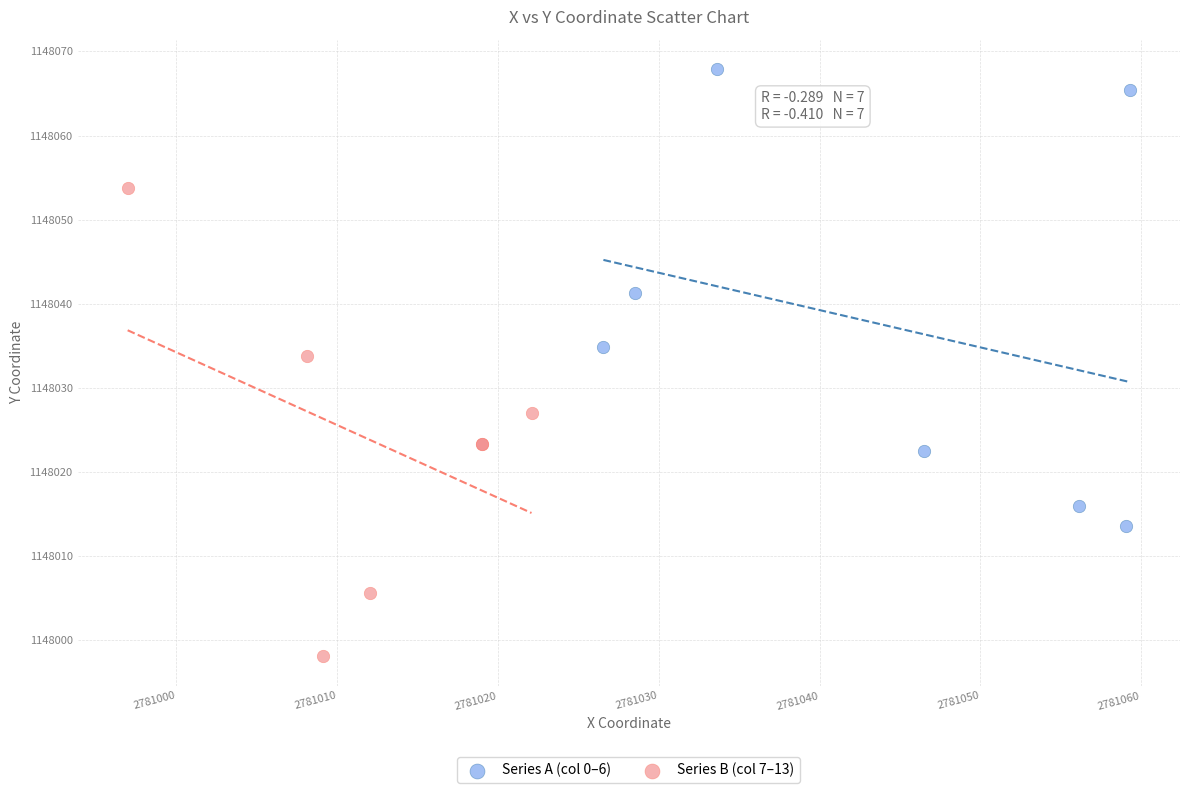

Which series reaches the maximum Y coordinate?

Series A (col 0–6)